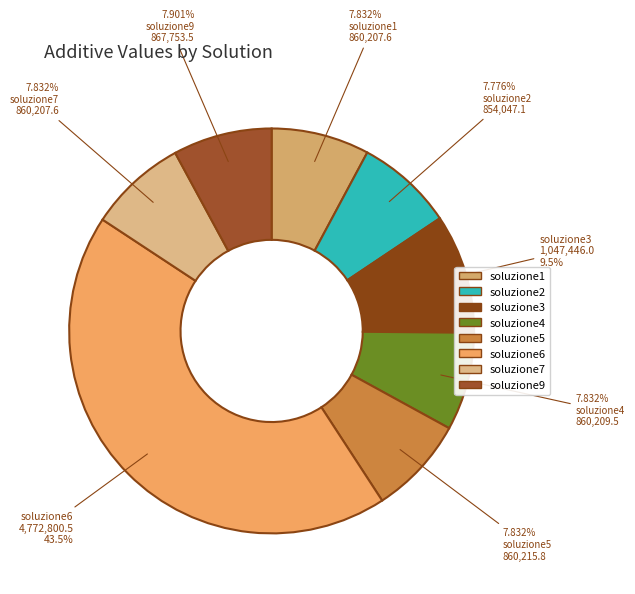

Count the number of slices in the pie.

8